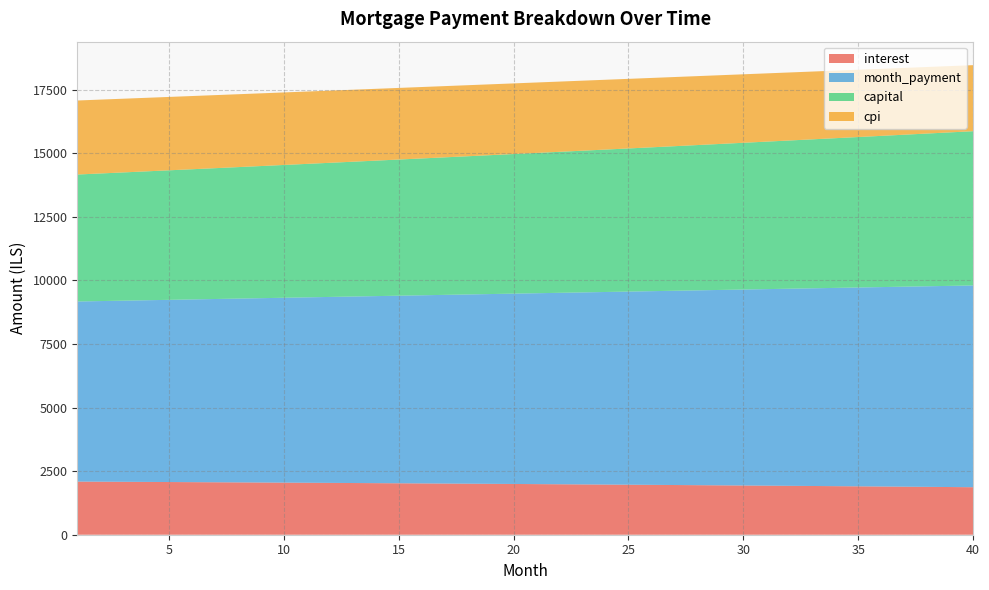

Reading left to right, transcribe all the data shown in this chart.

interest: 2089.4	2085.1	2080.7	2076.2	2071.7	2067.1	2062.4	2057.7	2052.9	2048.0	2043.1	2038.1	2033.0	2027.8	2022.6	2017.3	2012.0	2006.6	2001.1	1995.5	1989.8	1984.1	1978.3	1972.4	1966.5	1960.5	1954.4	1948.2	1941.9	1935.6	1929.2	1922.7	1916.1	1909.5	1902.8	1896.0	1889.1	1882.1	1875.0	1867.9
month_payment: 7081.4	7102.1	7122.8	7143.6	7164.4	7185.3	7206.2	7227.3	7248.3	7269.5	7290.7	7312.0	7333.3	7354.7	7376.1	7397.6	7419.2	7440.9	7462.6	7484.3	7506.1	7528.0	7550.0	7572.0	7594.1	7616.3	7638.5	7660.7	7683.1	7705.5	7728.0	7750.5	7773.1	7795.8	7818.5	7841.3	7864.2	7887.1	7910.1	7933.2
capital: 4992.0	5017.0	5042.1	5067.4	5092.7	5118.2	5143.8	5169.6	5195.5	5221.5	5247.6	5273.9	5300.3	5326.8	5353.5	5380.3	5407.2	5434.3	5461.5	5488.8	5516.3	5543.9	5571.7	5599.6	5627.6	5655.8	5684.1	5712.5	5741.1	5769.9	5798.8	5827.8	5857.0	5886.3	5915.8	5945.4	5975.1	6005.1	6035.1	6065.3
cpi: 2910.6	2904.5	2898.2	2891.9	2885.5	2879.0	2872.4	2865.7	2858.9	2852.0	2845.0	2837.9	2830.7	2823.5	2816.1	2808.6	2801.0	2793.3	2785.6	2777.7	2769.7	2761.6	2753.4	2745.1	2736.7	2728.2	2719.5	2710.8	2702.0	2693.0	2684.0	2674.8	2665.5	2656.1	2646.6	2637.0	2627.3	2617.4	2607.4	2597.4